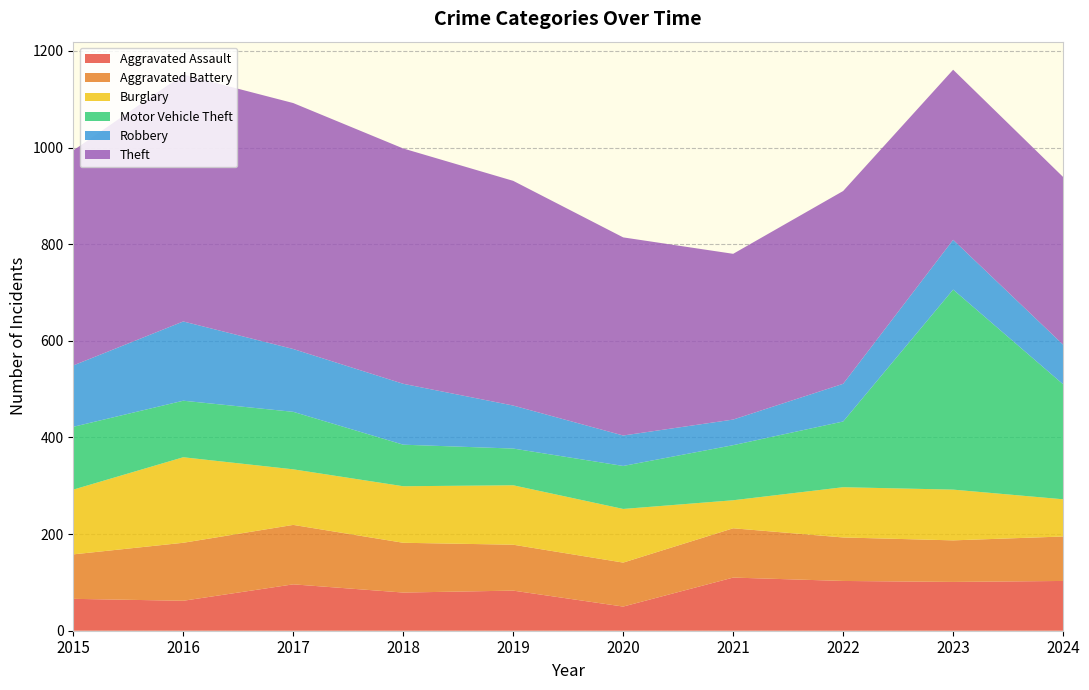

Reading left to right, extract all data points from this chart.

Aggravated Assault: 2015=66	2016=62	2017=96	2018=79	2019=83	2020=50	2021=110	2022=103	2023=101	2024=103
Aggravated Battery: 2015=92	2016=120	2017=123	2018=103	2019=95	2020=91	2021=102	2022=90	2023=86	2024=92
Burglary: 2015=134	2016=177	2017=115	2018=117	2019=123	2020=111	2021=58	2022=104	2023=105	2024=77
Motor Vehicle Theft: 2015=130	2016=117	2017=119	2018=86	2019=76	2020=89	2021=114	2022=136	2023=414	2024=238
Robbery: 2015=127	2016=164	2017=130	2018=126	2019=89	2020=63	2021=53	2022=78	2023=103	2024=82
Theft: 2015=445	2016=511	2017=509	2018=487	2019=465	2020=410	2021=343	2022=399	2023=352	2024=347